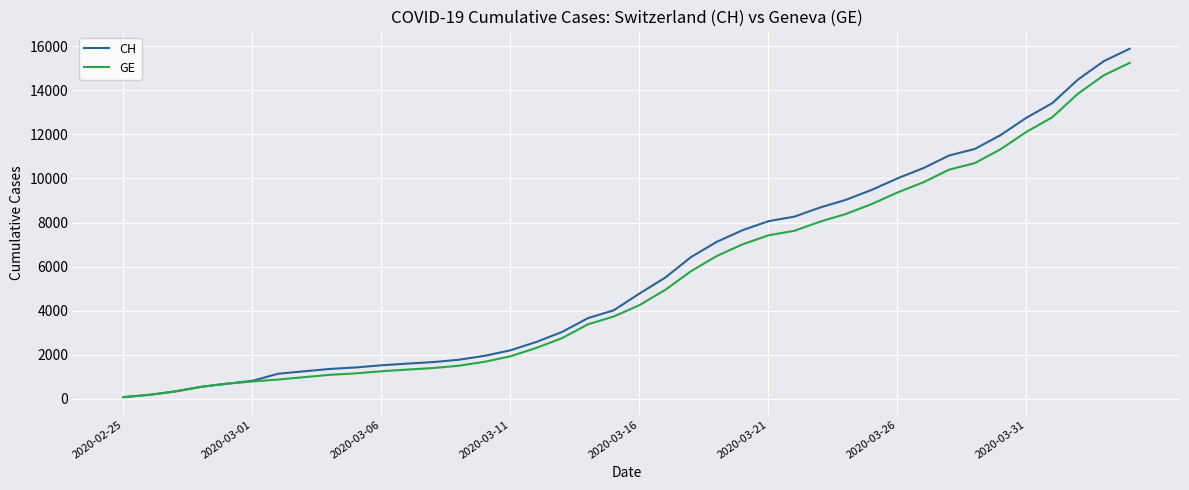

What is the highest value of the CH series?

15888